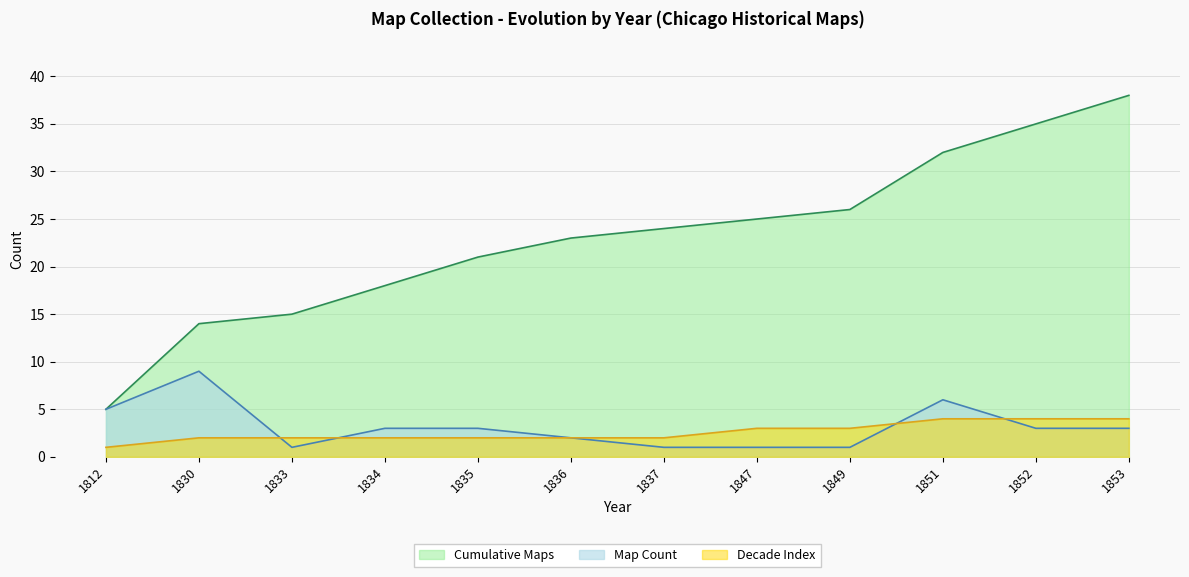

The Map Count series shows 0 at 1833. True or false?

False